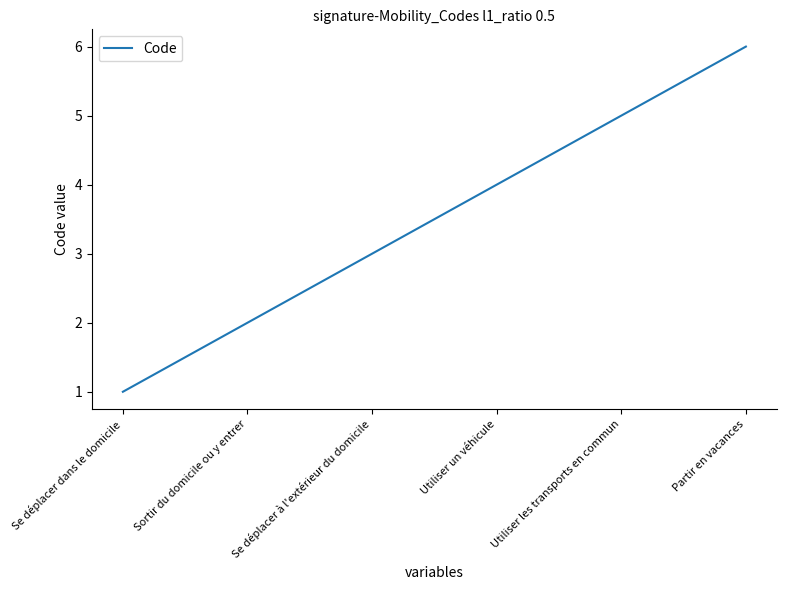

Reading right to left, extract all data points from this chart.

6	5	4	3	2	1